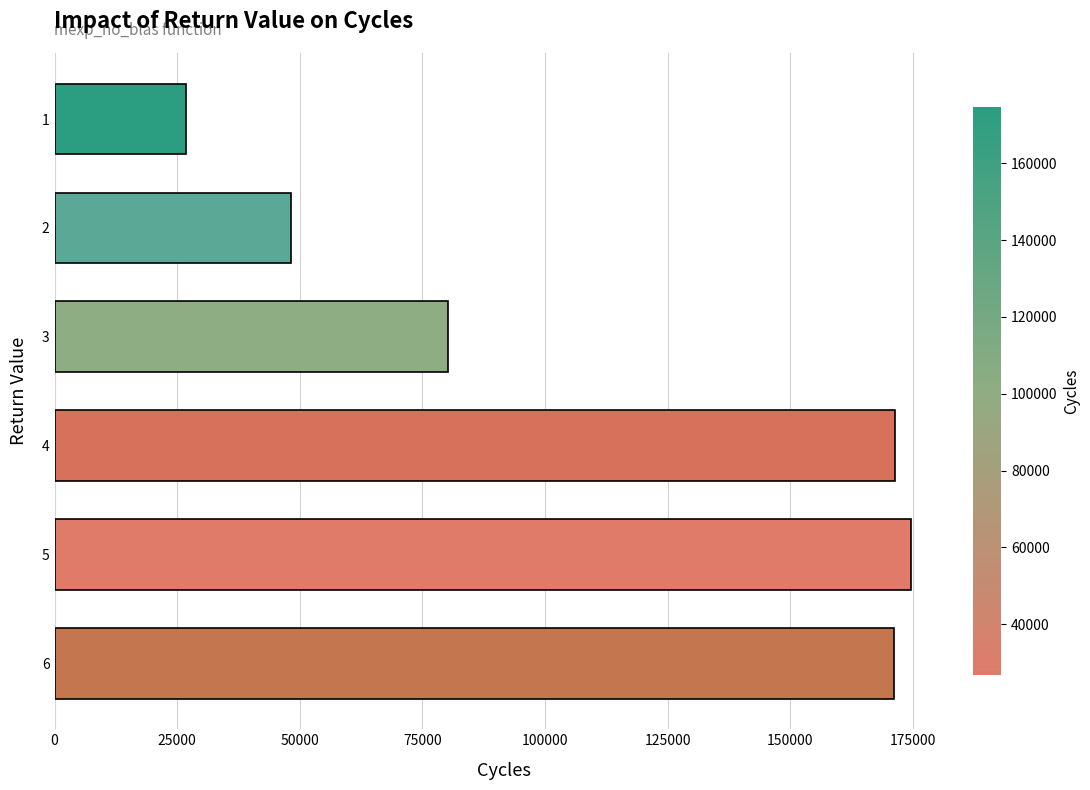

Which label corresponds to the largest value in the chart?

5